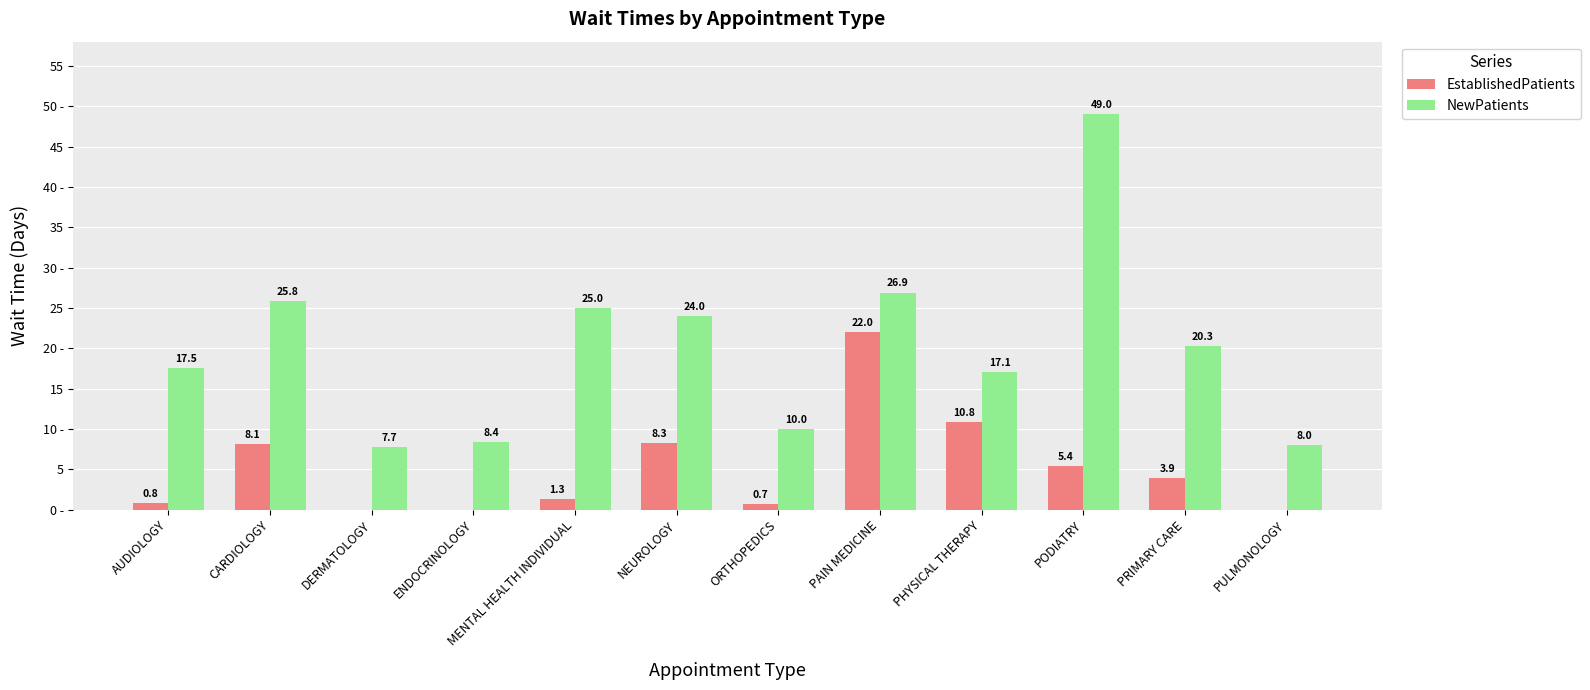

What is the difference between the maximum and minimum values in the NewPatients series?

41.3